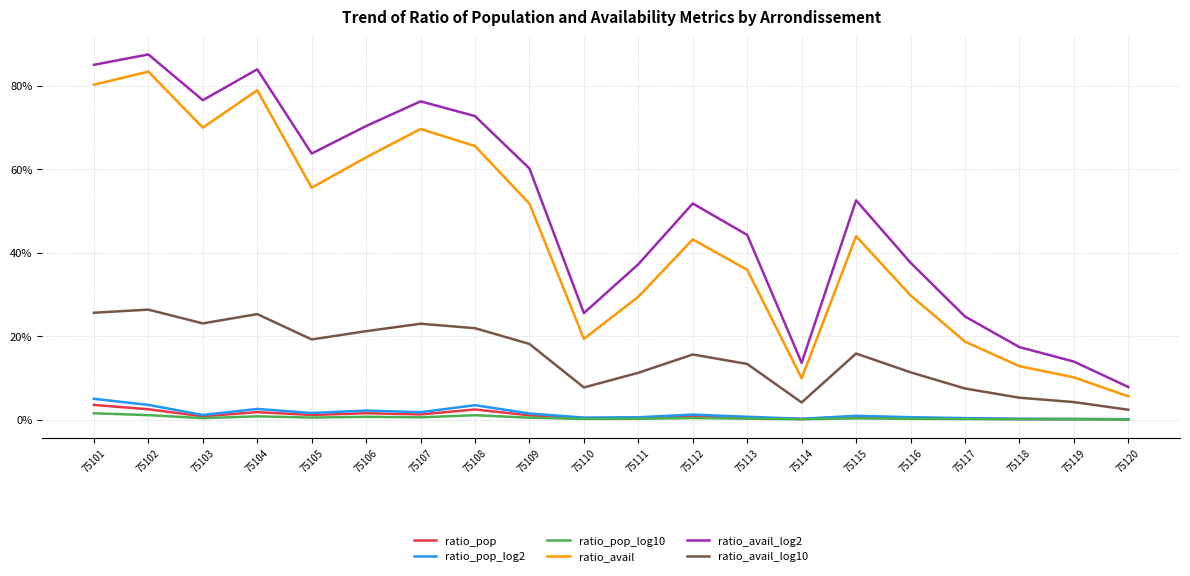

What is the value of the ratio_avail_log10 point at the 15th from the left?

0.2